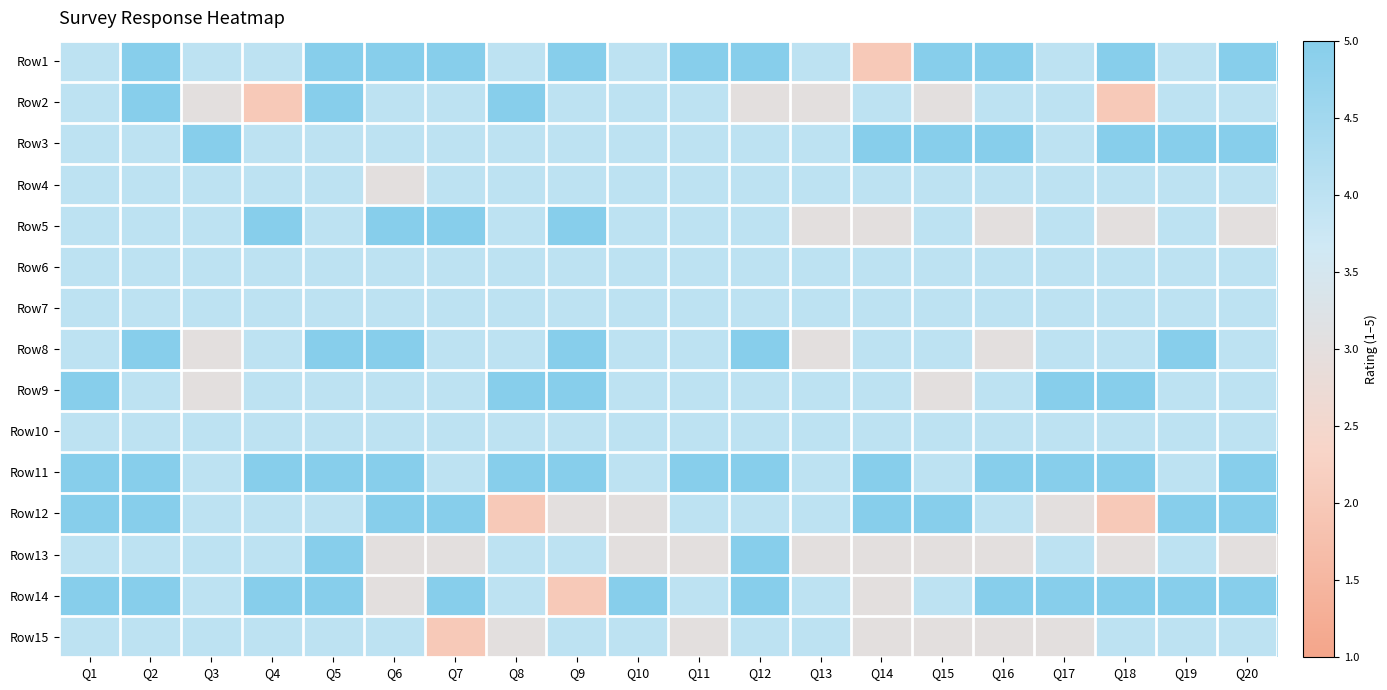

Which series has the widest spread of values?

Row1